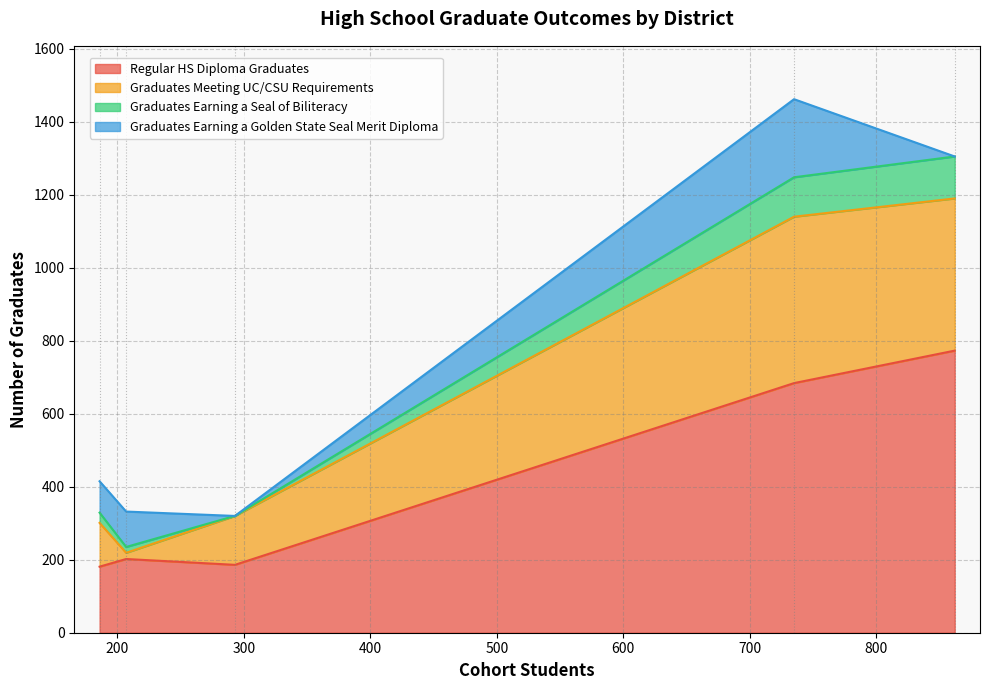

The Graduates Earning a Seal of Biliteracy series shows 10 at San Lorenzo Valley Unified. True or false?

False